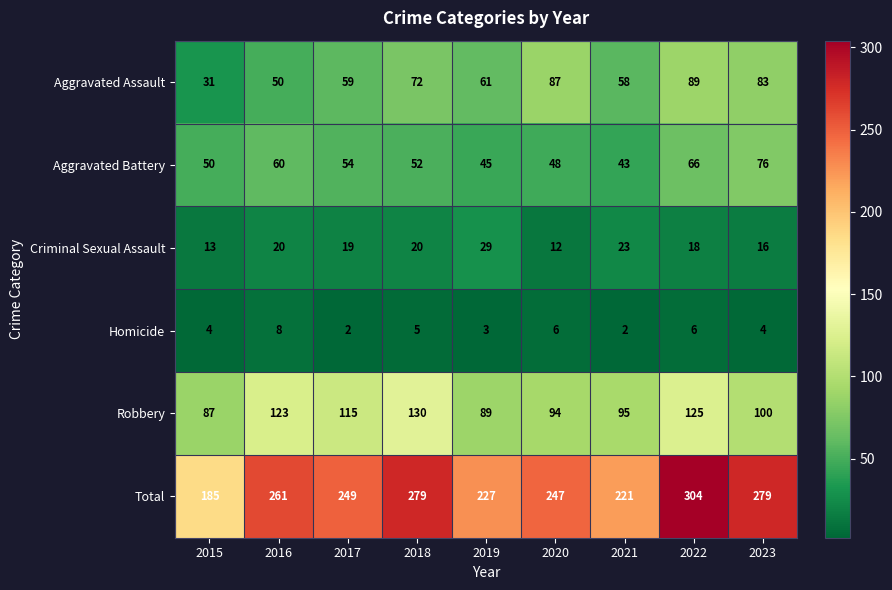

At which label is Total closest to 244?

2020